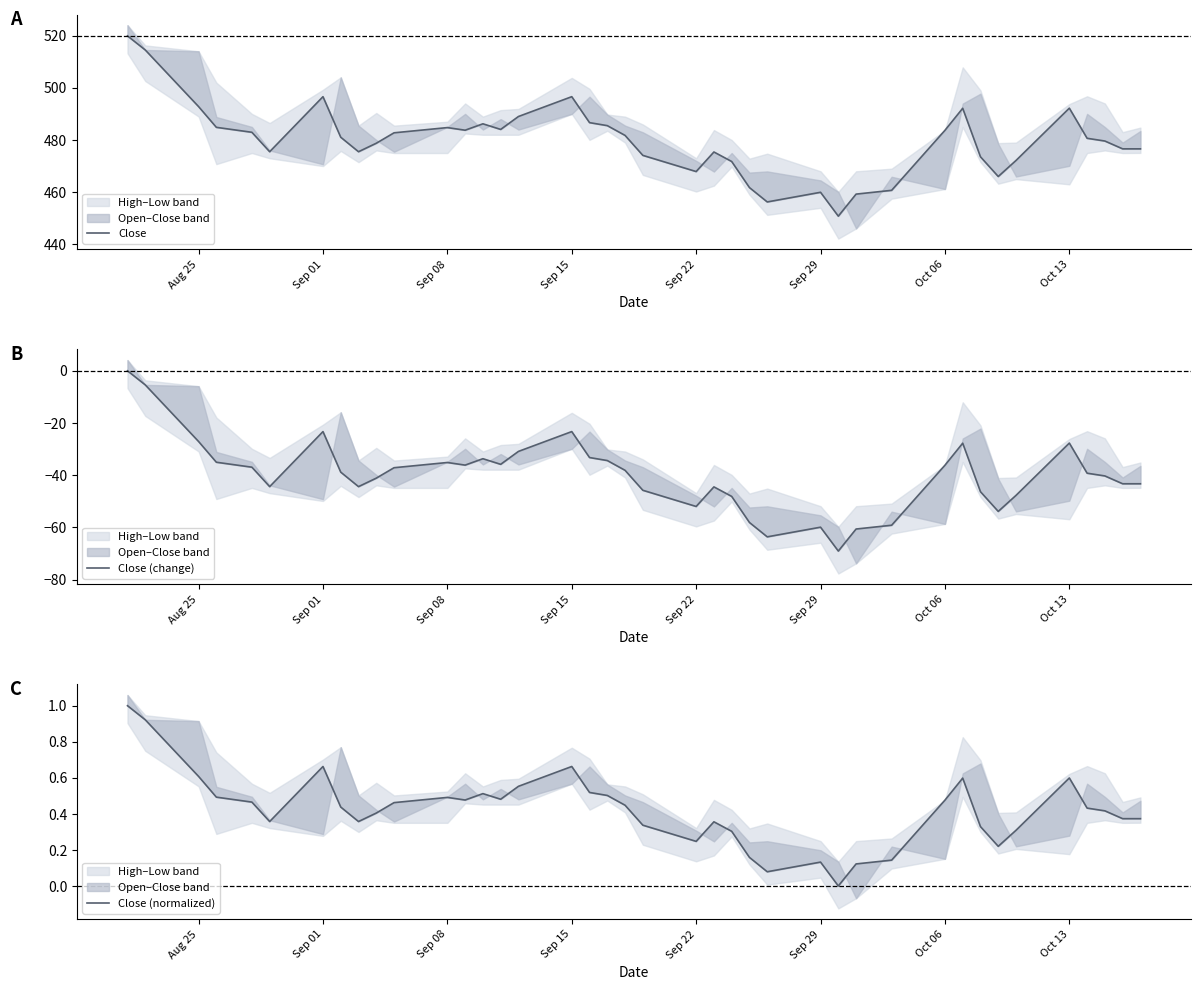

Rank the series by their maximum value, from lowest to highest.

Close (change), Close (normalized), Close